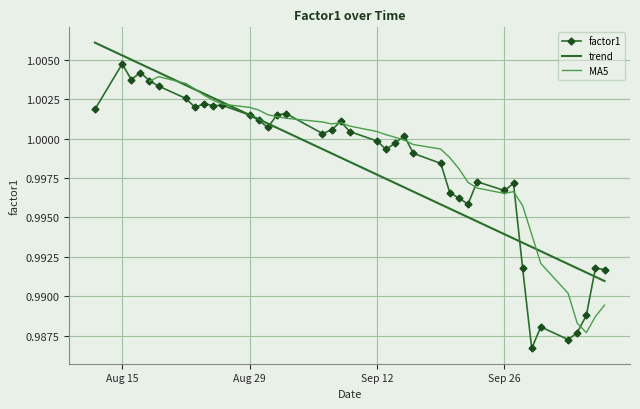

Is it true that factor1 equals 1.0 at Sep 12?

True